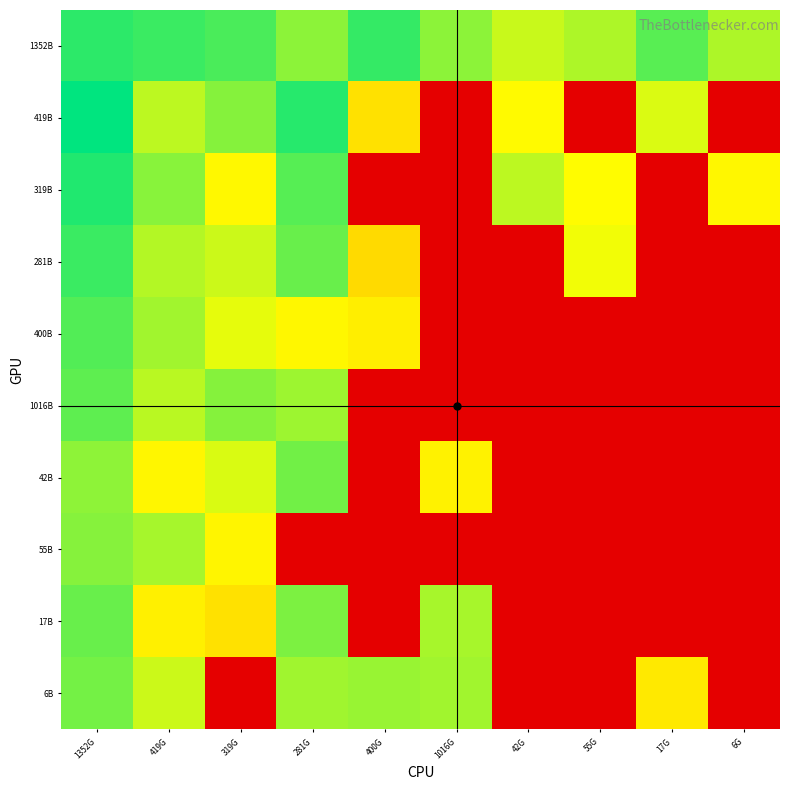

Reading right to left, list all the values displayed in this chart.

1352B: 6G=21.9	17G=25.1	55G=21.9	42G=20.9	1016G=23.1	400G=26.5	281G=23.1	319G=25.6	419G=26.2	1352G=26.7
419B: 6G=0.0	17G=20.3	55G=0.0	42G=18.6	1016G=0.0	400G=16.7	281G=26.9	319G=23.4	419G=21.4	1352G=28.4
319B: 6G=18.4	17G=0.0	55G=18.7	42G=21.4	1016G=0.0	400G=0.0	281G=25.2	319G=18.5	419G=23.3	1352G=27.2
281B: 6G=0.0	17G=0.0	55G=19.4	42G=0.0	1016G=0.0	400G=16.2	281G=24.5	319G=20.8	419G=21.7	1352G=26.2
400B: 6G=0.0	17G=0.0	55G=0.0	42G=0.0	1016G=0.0	400G=17.6	281G=18.4	319G=19.8	419G=22.4	1352G=25.3
1016B: 6G=0.0	17G=0.0	55G=0.0	42G=0.0	1016G=0.0	400G=0.0	281G=22.5	319G=23.4	419G=21.5	1352G=24.9
42B: 6G=0.0	17G=0.0	55G=0.0	42G=0.0	1016G=18.0	400G=0.0	281G=24.2	319G=20.4	419G=18.3	1352G=23.1
55B: 6G=0.0	17G=0.0	55G=0.0	42G=0.0	1016G=0.0	400G=0.0	281G=0.0	319G=18.2	419G=22.2	1352G=23.4
17B: 6G=0.0	17G=0.0	55G=0.0	42G=0.0	1016G=22.1	400G=0.0	281G=23.8	319G=16.7	419G=17.8	1352G=24.5
6B: 6G=0.0	17G=17.4	55G=0.0	42G=0.0	1016G=22.4	400G=22.7	281G=22.5	319G=0.0	419G=20.8	1352G=24.0